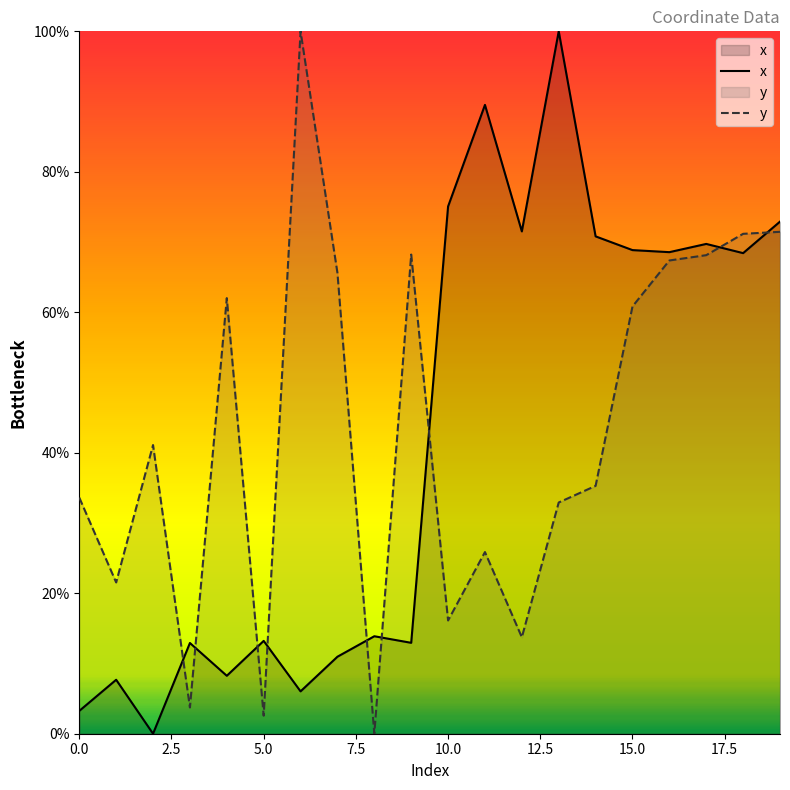

What is the difference between the maximum and minimum values in the y series?

100.0